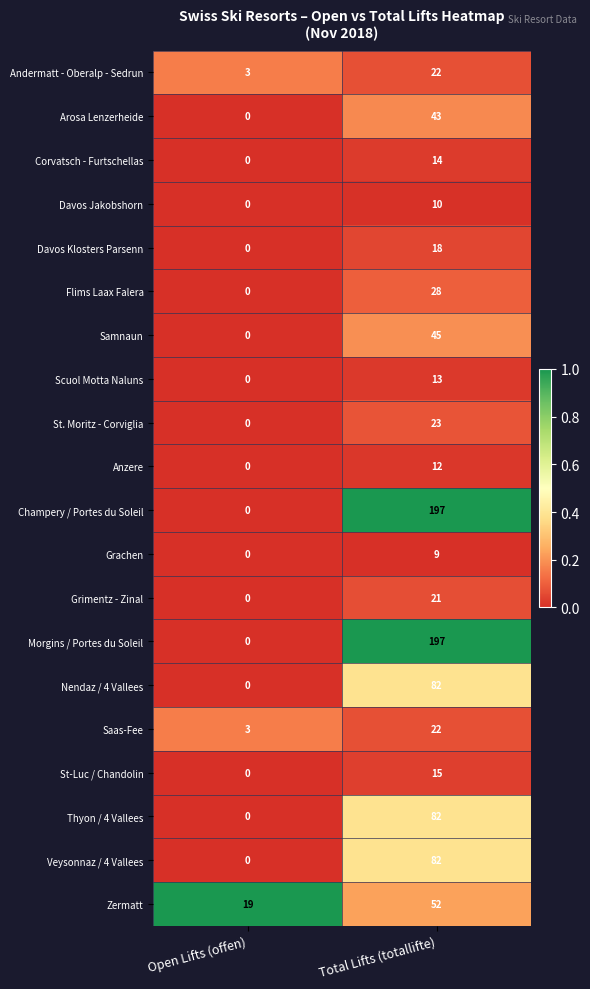

What is the total value across all series at Open Lifts (offen)?

25